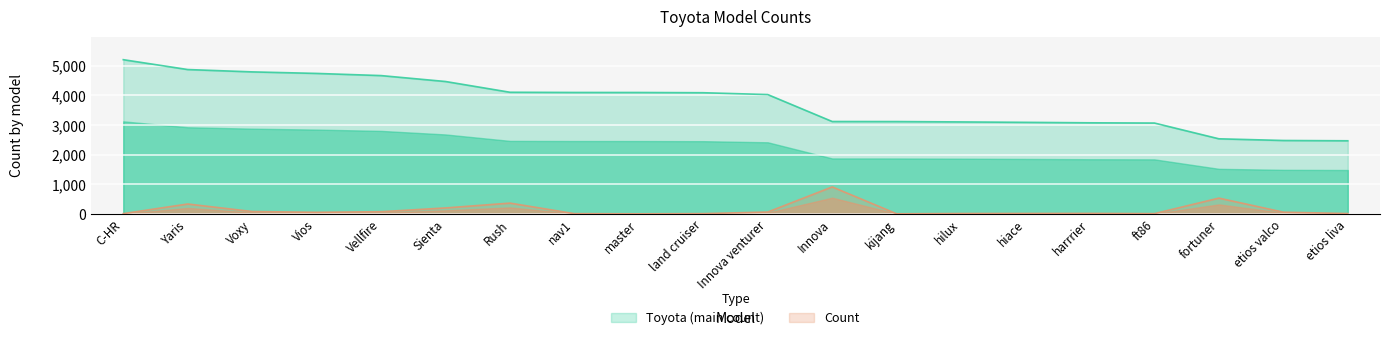

The value of Toyota (main count) at nav1 is 4100. True or false?

True